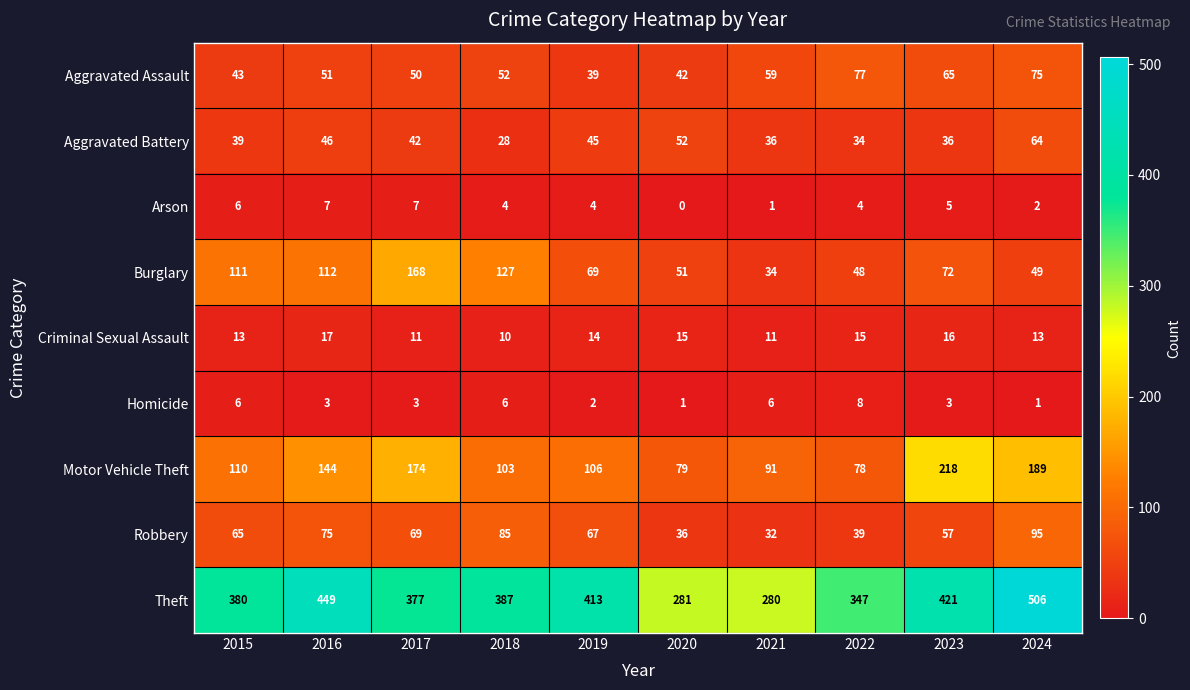

Read the Robbery value at 2020, to the nearest 10.

40